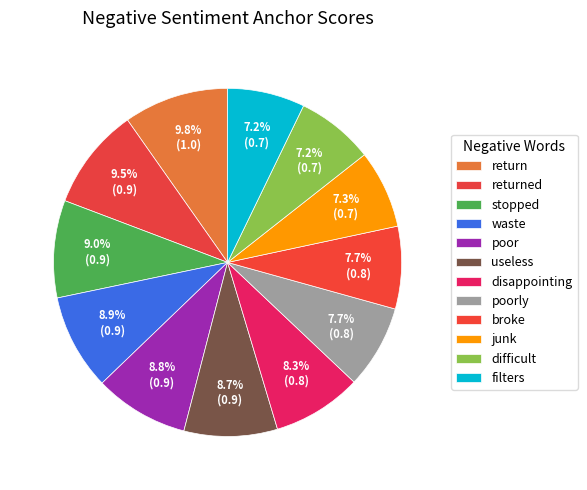

What is the total percentage of filters and junk?

14.4%